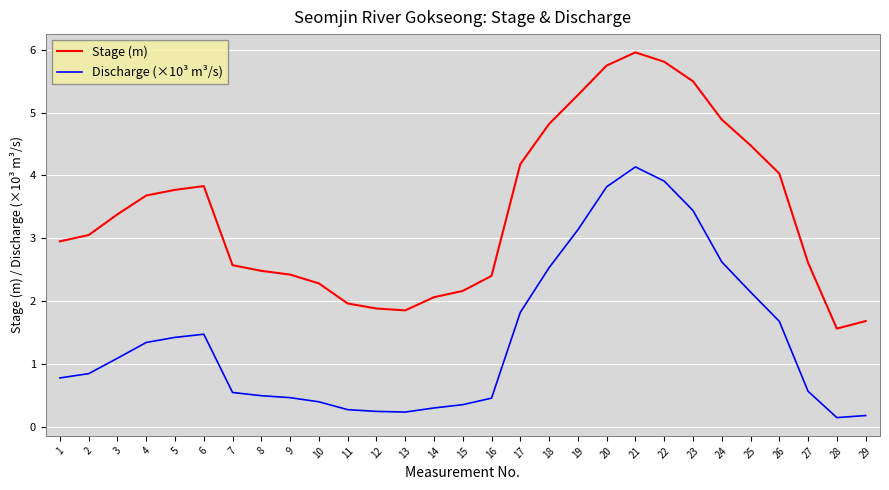

Which series has the largest range (max minus min)?

Stage (m)